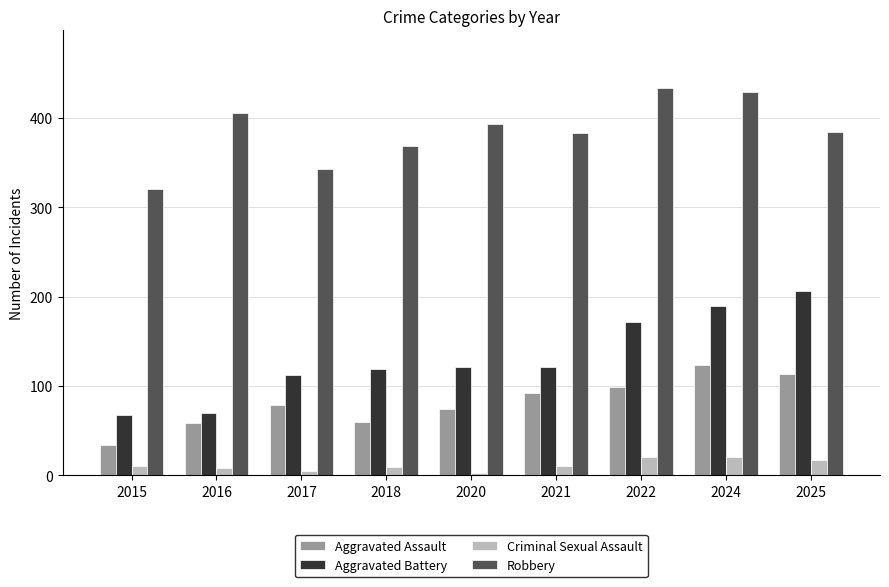

What is the spread (max minus min) of values at 2024?

409